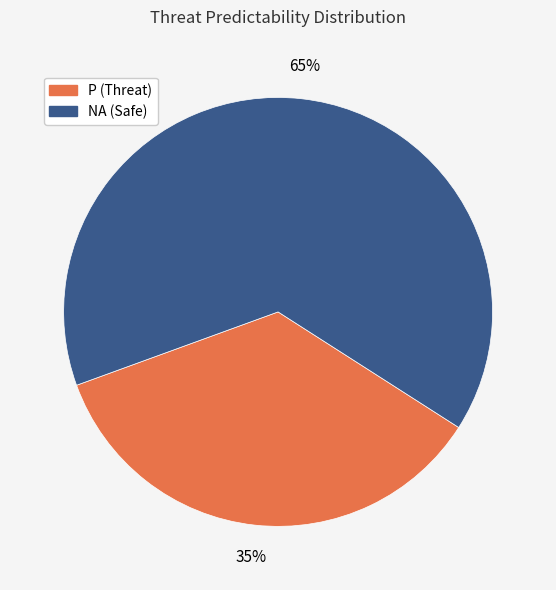

To the nearest percent, what is the average slice percentage?

50%